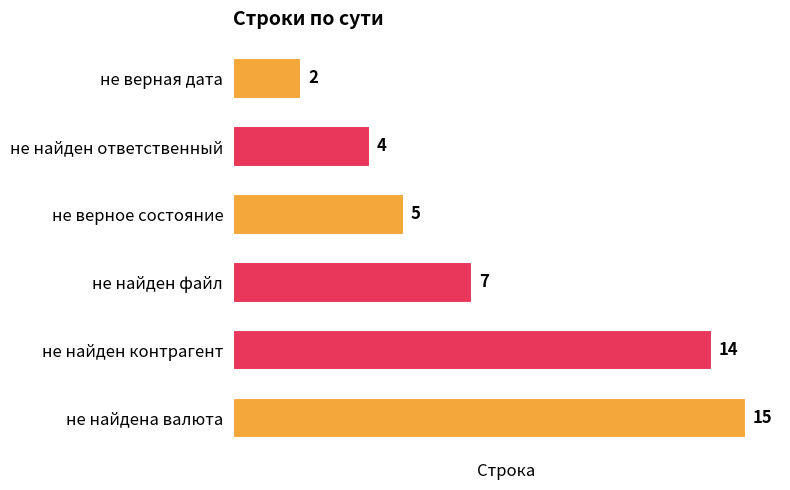

What is the value of the 4th bar from the top?

7